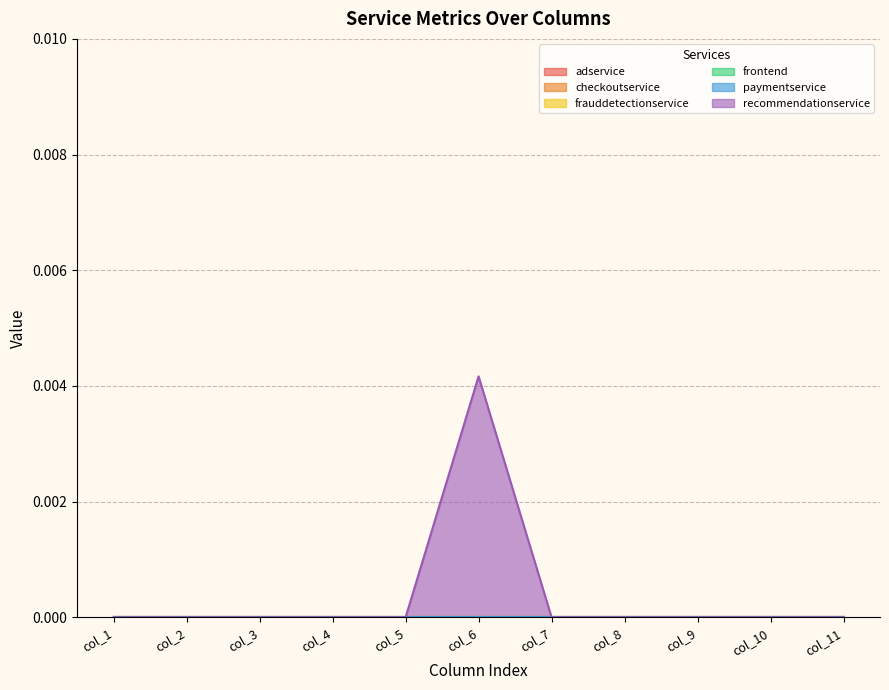

Does the chart display data point markers on the line(s)?

No